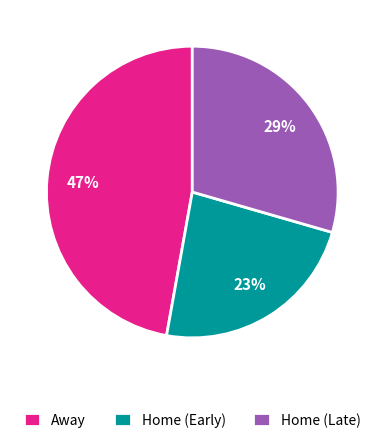

To the nearest percent, what percentage of the pie is Home (Early)?

23%